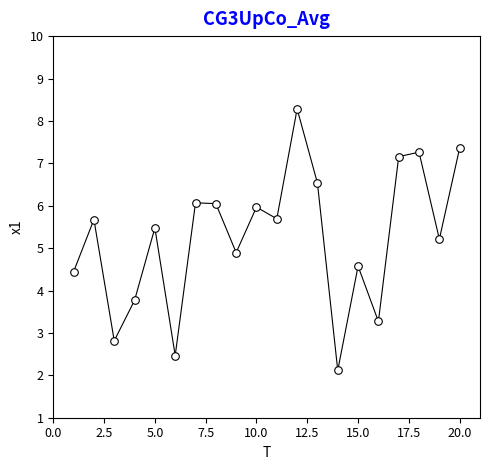

What Y value in the scatter plot is closest to 5?

4.9